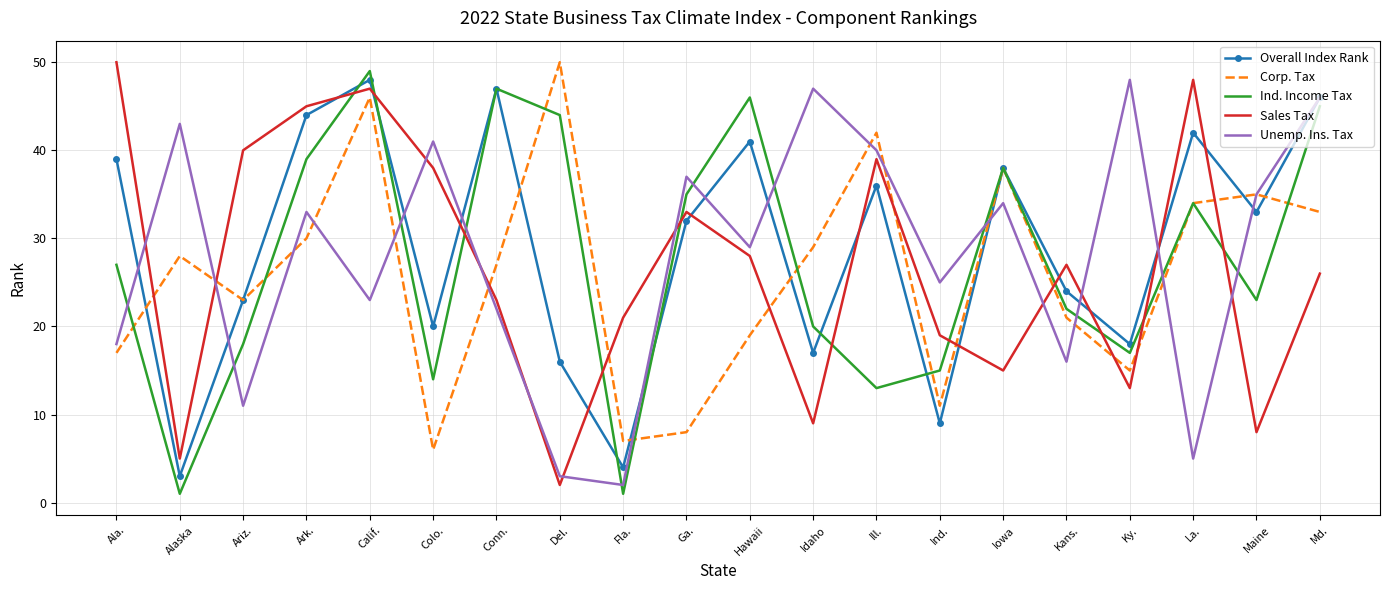

Reading left to right, what are all the values shown in this chart?

Overall Index Rank: 39	3	23	44	48	20	47	16	4	32	41	17	36	9	38	24	18	42	33	46
Corp. Tax: 17	28	23	30	46	6	27	50	7	8	19	29	42	11	38	21	15	34	35	33
Ind. Income Tax: 27	1	18	39	49	14	47	44	1	35	46	20	13	15	38	22	17	34	23	45
Sales Tax: 50	5	40	45	47	38	23	2	21	33	28	9	39	19	15	27	13	48	8	26
Unemp. Ins. Tax: 18	43	11	33	23	41	22	3	2	37	29	47	40	25	34	16	48	5	35	46